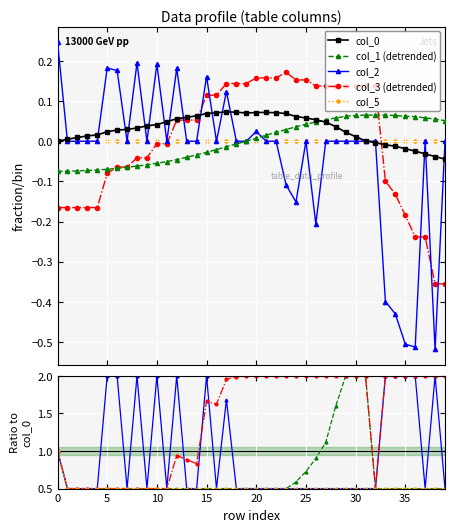

What is the label of the 37th point from the left?

36